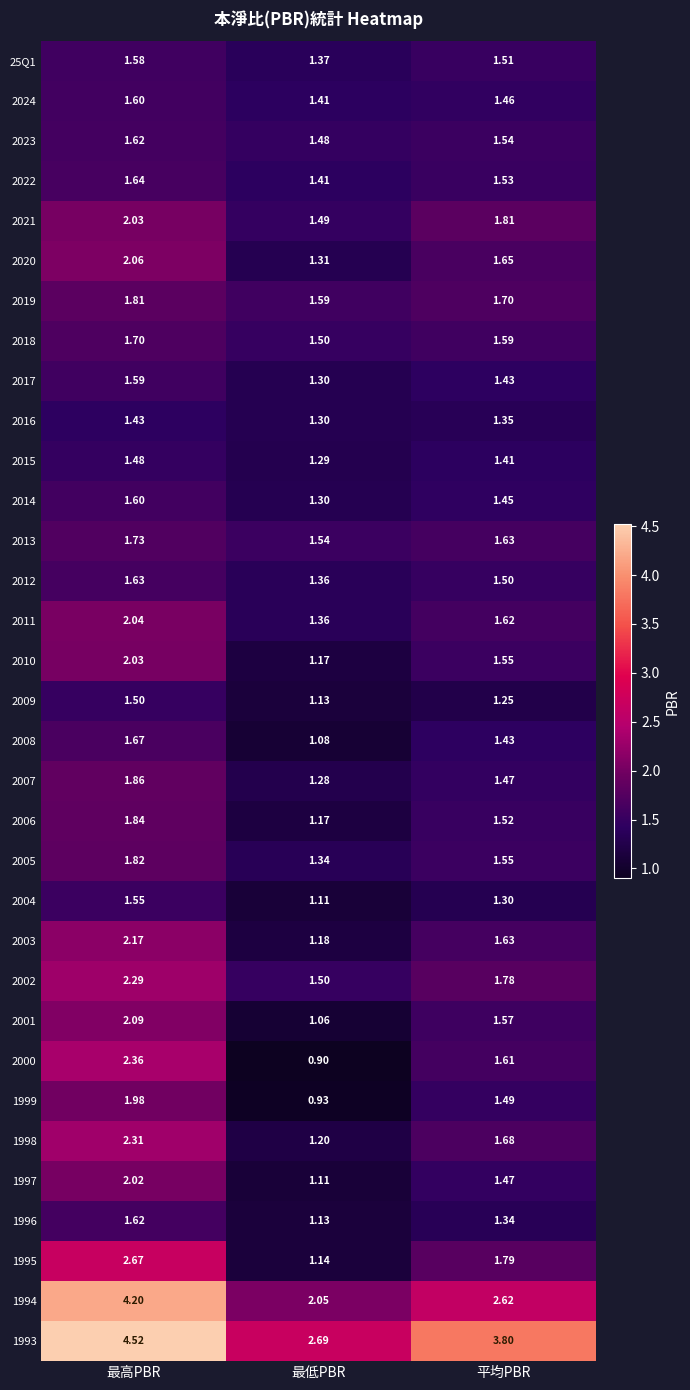

What is the greatest value displayed?

4.5